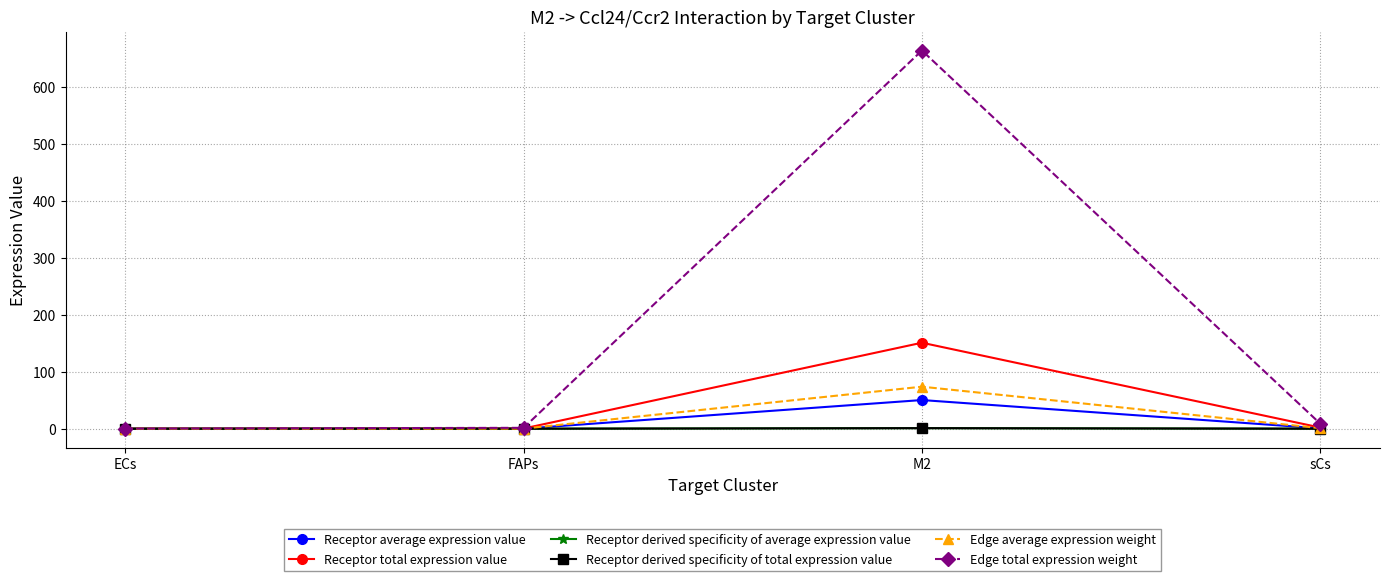

Reading left to right, transcribe all the data shown in this chart.

Receptor average expression value: 0.0	0.1	50.3	0.7
Receptor total expression value: 0.0	0.4	151.0	2.0
Receptor derived specificity of average expression value: 0.0	0.0	1.0	0.0
Receptor derived specificity of total expression value: 0.0	0.0	1.0	0.0
Edge average expression weight: 0.0	0.2	73.8	1.0
Edge total expression weight: 0.2	1.5	664.0	8.9